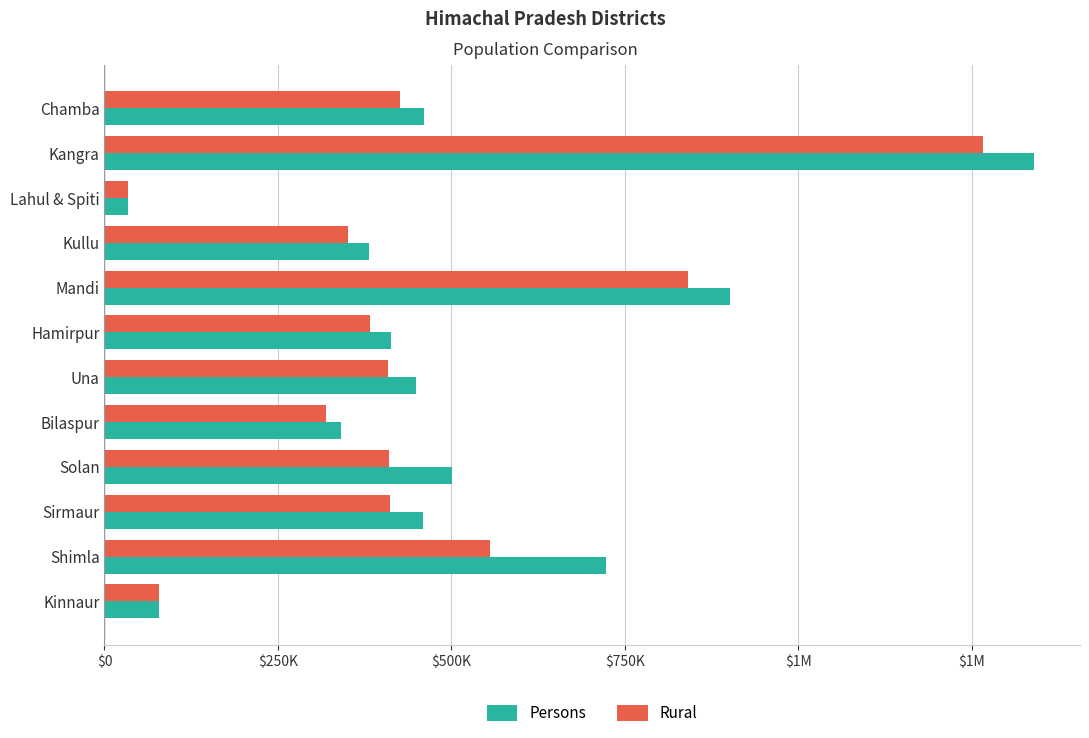

What are all the series names shown in the legend?

Persons, Rural